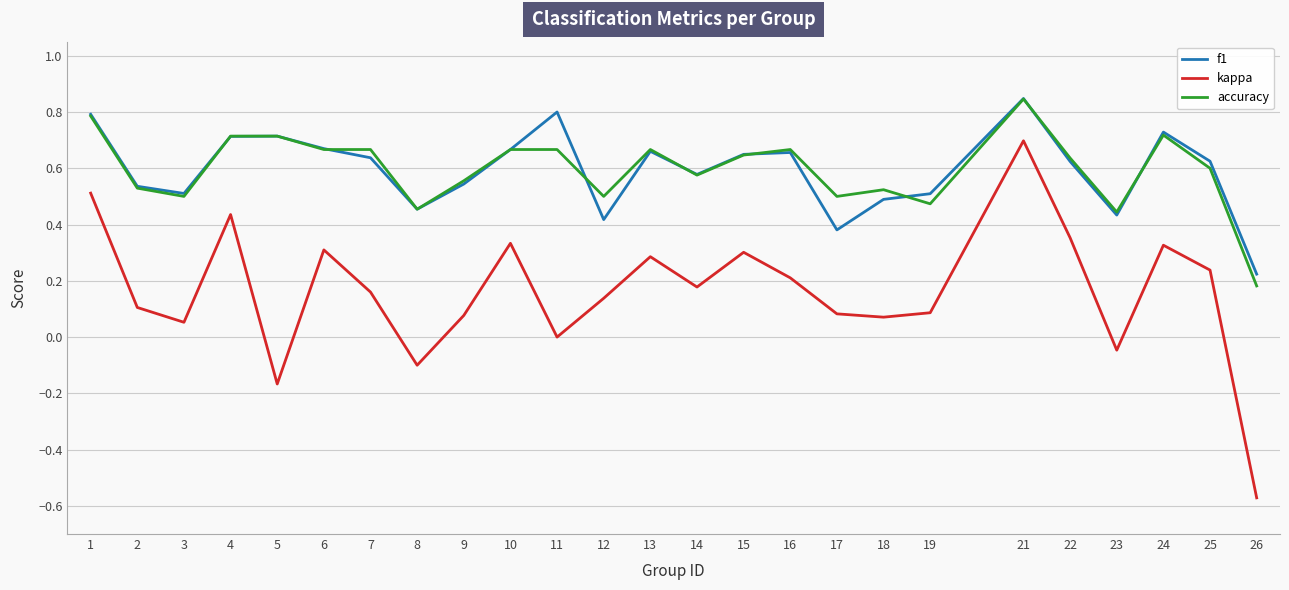

True or false: kappa has a value of 0.0 at 18.

False